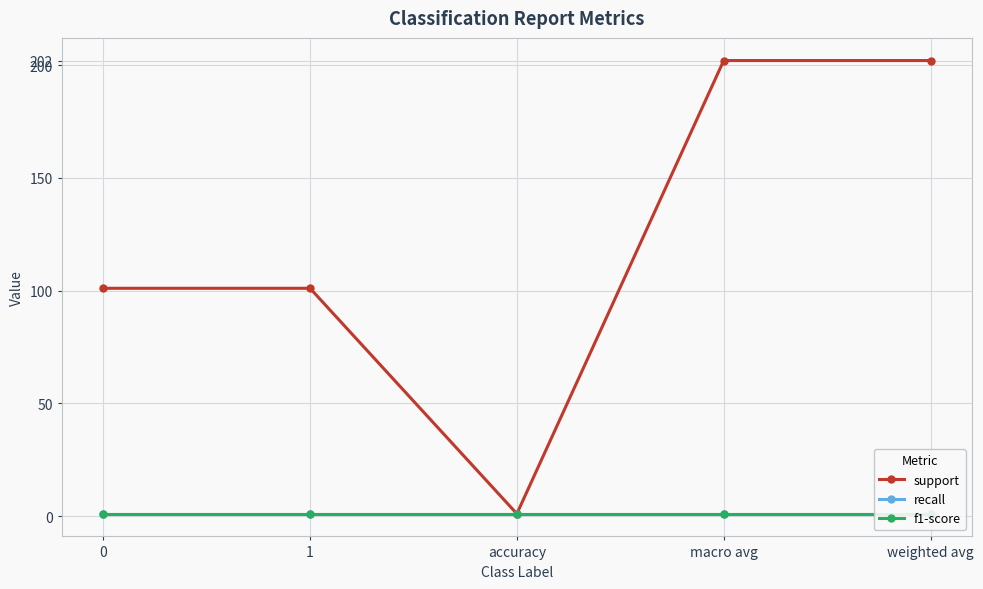

What value does the support series have at 0?

101